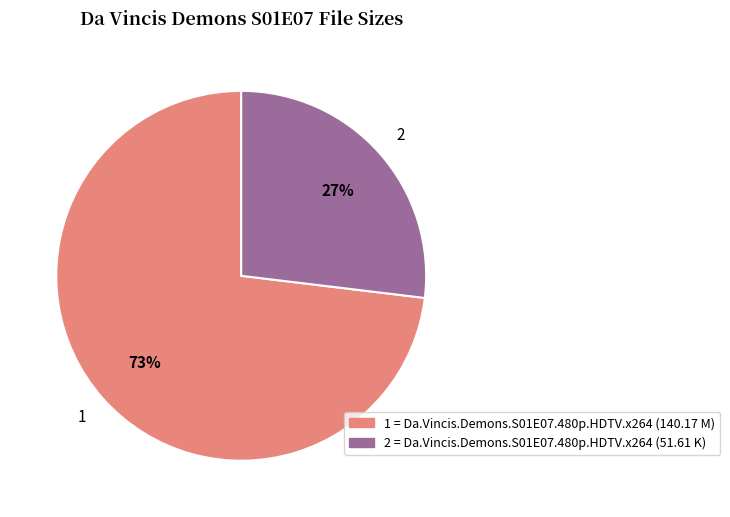

Which category has the biggest portion of the pie?

1 = Da.Vincis.Demons.S01E07.480p.HDTV.x264 (140.17 M)